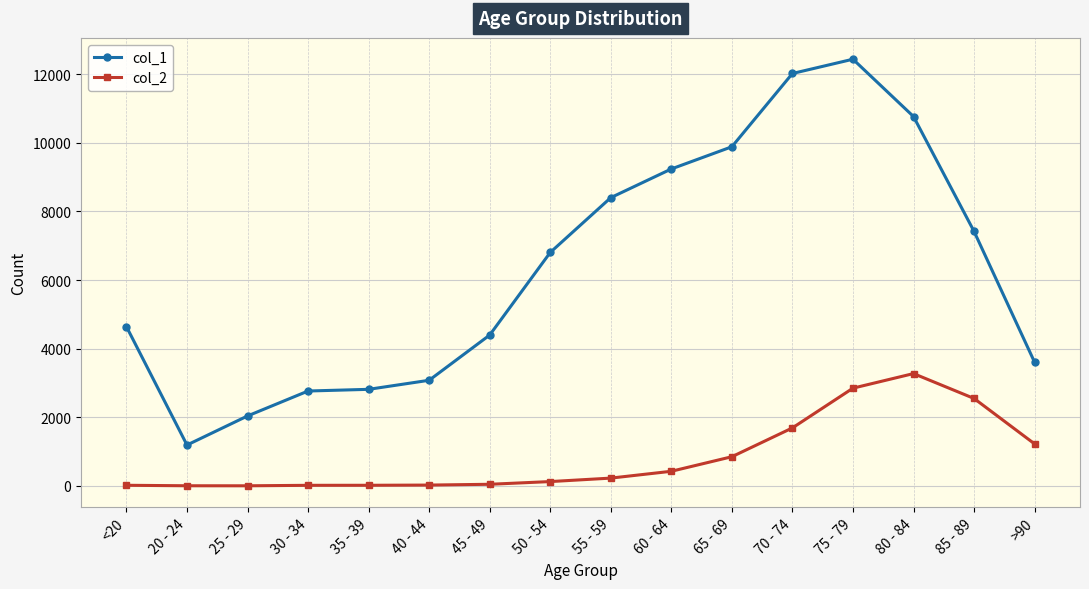

Which series has the largest range (max minus min)?

col_1